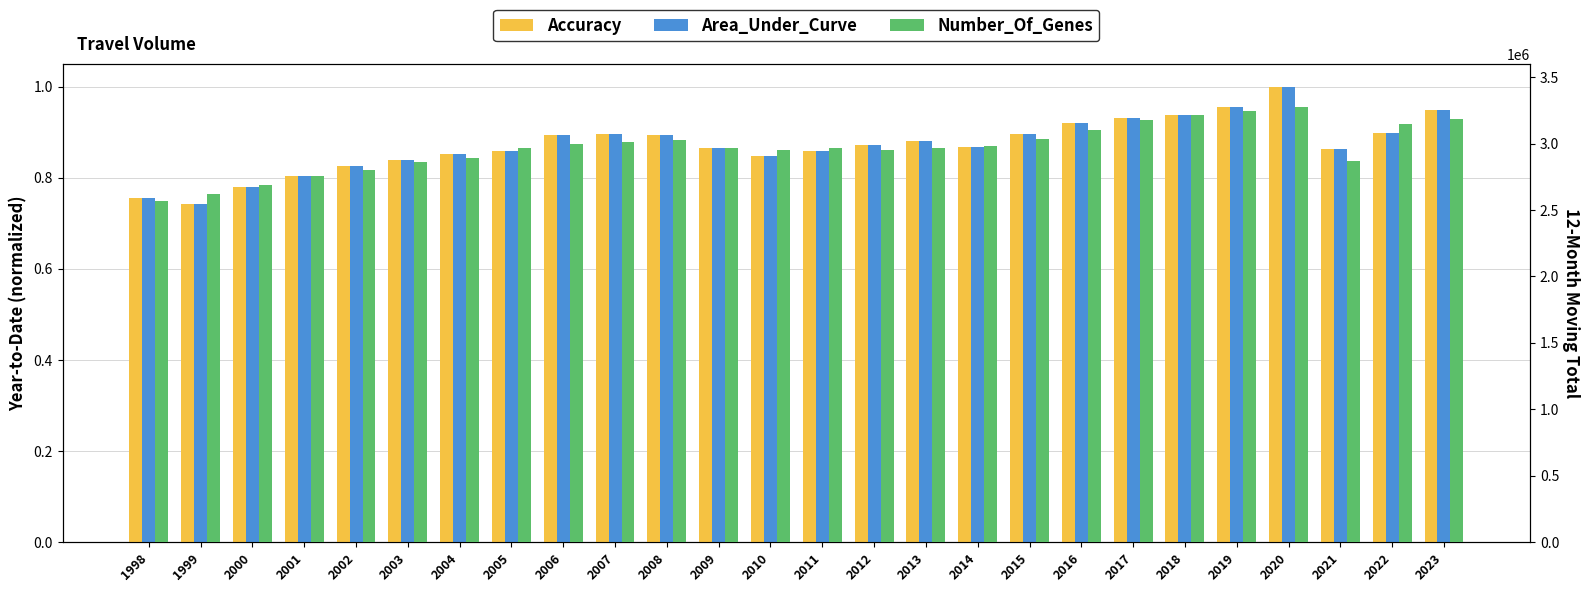

Rank the series by their maximum value, from highest to lowest.

moving, yearToDate, tmonth